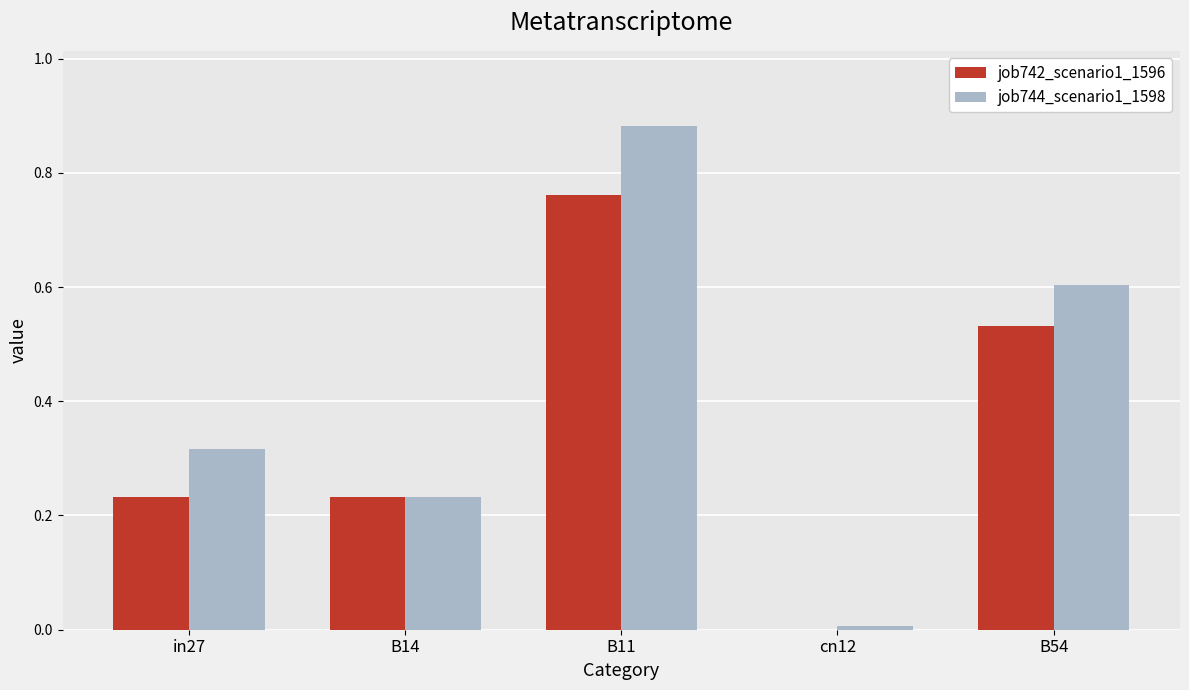

Which category has the highest value across all series?

B11